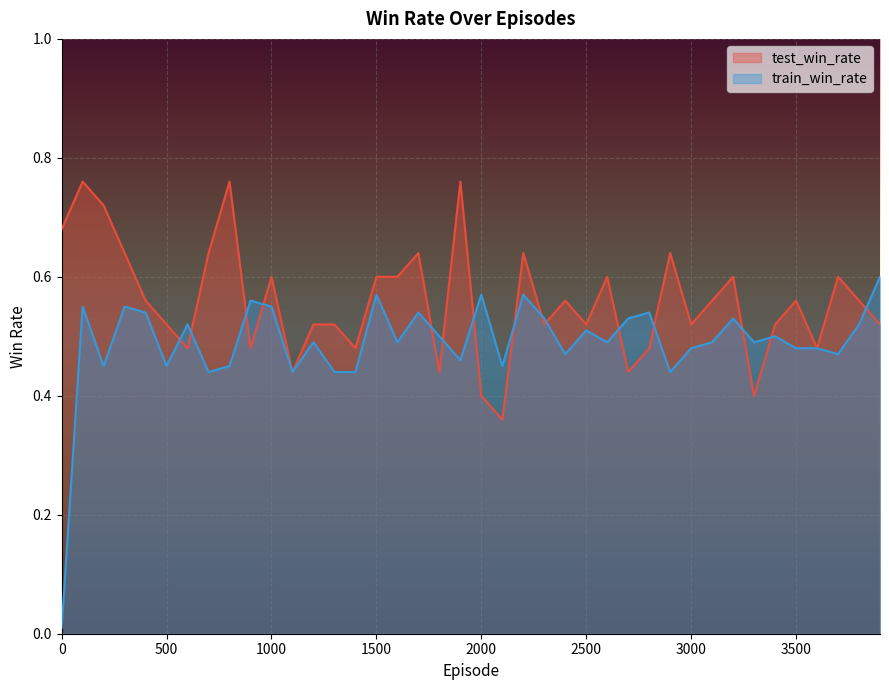

Reading left to right, what are all the values shown in this chart?

test_win_rate: 0=0.7	100=0.8	200=0.7	300=0.6	400=0.6	500=0.5	600=0.5	700=0.6	800=0.8	900=0.5	1000=0.6	1100=0.4	1200=0.5	1300=0.5	1400=0.5	1500=0.6	1600=0.6	1700=0.6	1800=0.4	1900=0.8	2000=0.4	2100=0.4	2200=0.6	2300=0.5	2400=0.6	2500=0.5	2600=0.6	2700=0.4	2800=0.5	2900=0.6	3000=0.5	3100=0.6	3200=0.6	3300=0.4	3400=0.5	3500=0.6	3600=0.5	3700=0.6	3800=0.6	3900=0.5
train_win_rate: 0=0.0	100=0.6	200=0.5	300=0.6	400=0.5	500=0.5	600=0.5	700=0.4	800=0.5	900=0.6	1000=0.6	1100=0.4	1200=0.5	1300=0.4	1400=0.4	1500=0.6	1600=0.5	1700=0.5	1800=0.5	1900=0.5	2000=0.6	2100=0.5	2200=0.6	2300=0.5	2400=0.5	2500=0.5	2600=0.5	2700=0.5	2800=0.5	2900=0.4	3000=0.5	3100=0.5	3200=0.5	3300=0.5	3400=0.5	3500=0.5	3600=0.5	3700=0.5	3800=0.5	3900=0.6